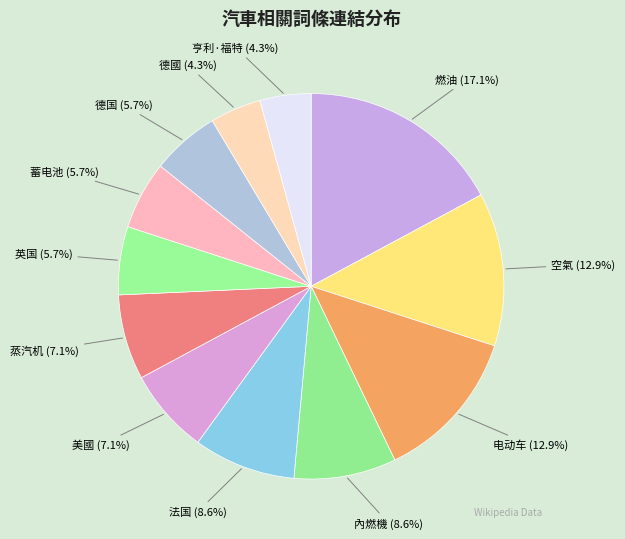

Combined, do 德国 and 亨利·福特 account for over 50%?

No